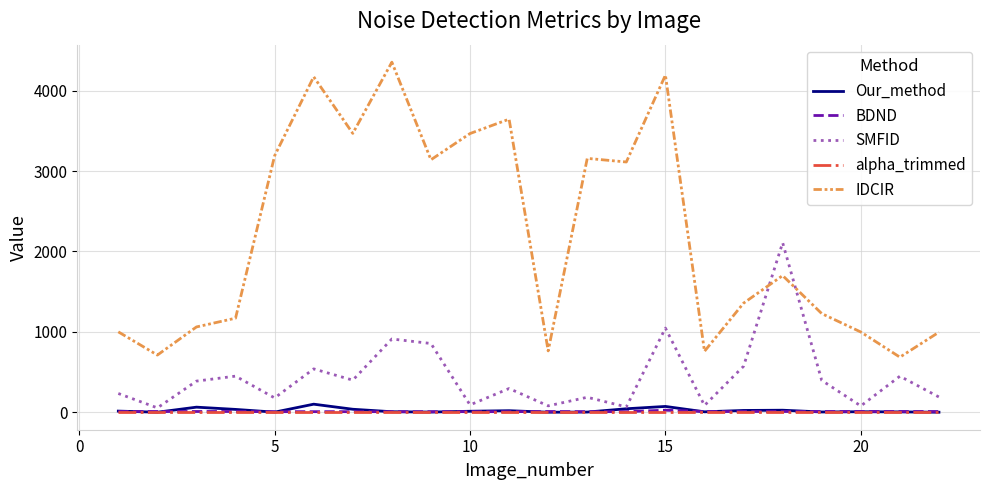

What is the difference between the maximum and minimum values in the BDND series?

18